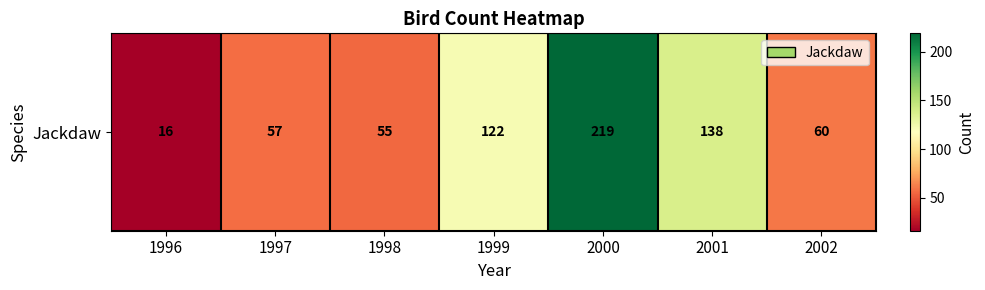

Read the value at 1997.

57